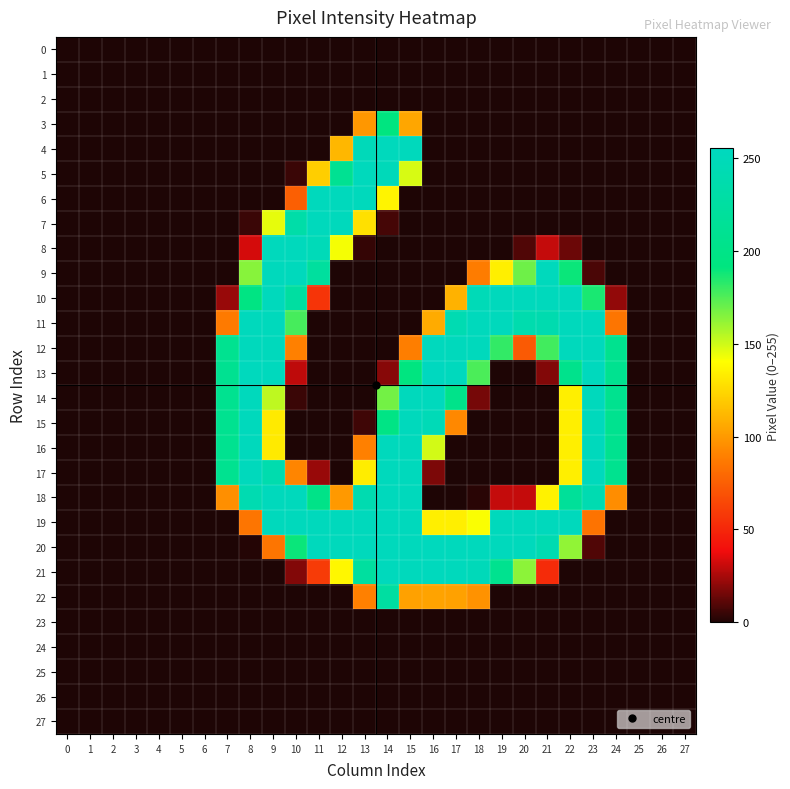

Rank the series at 24 from highest to lowest value.

13, 12, 14, 15, 16, 17, 18, 11, 10, 0, 1, 2, 3, 4, 5, 6, 7, 8, 9, 19, 20, 21, 22, 23, 24, 25, 26, 27